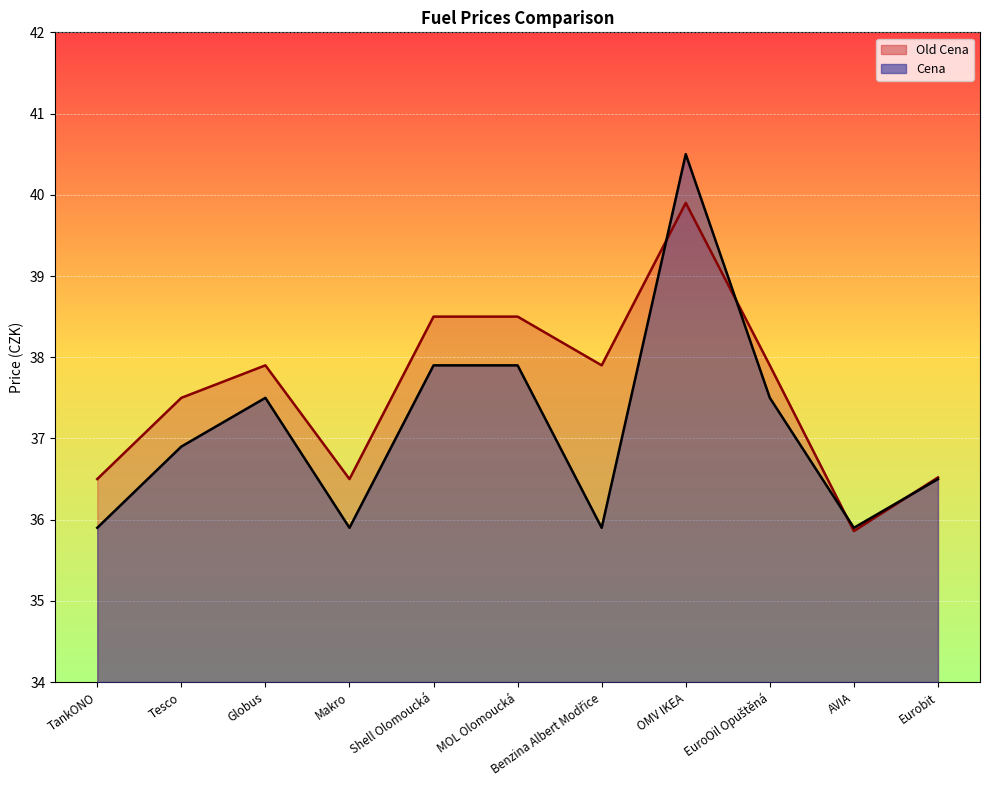

At which label is Old Cena line closest to 37?

Eurobit